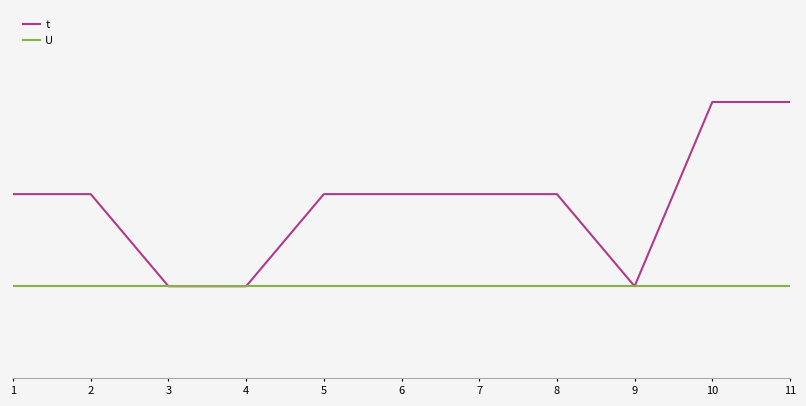

The t series shows 1 at 3. True or false?

True